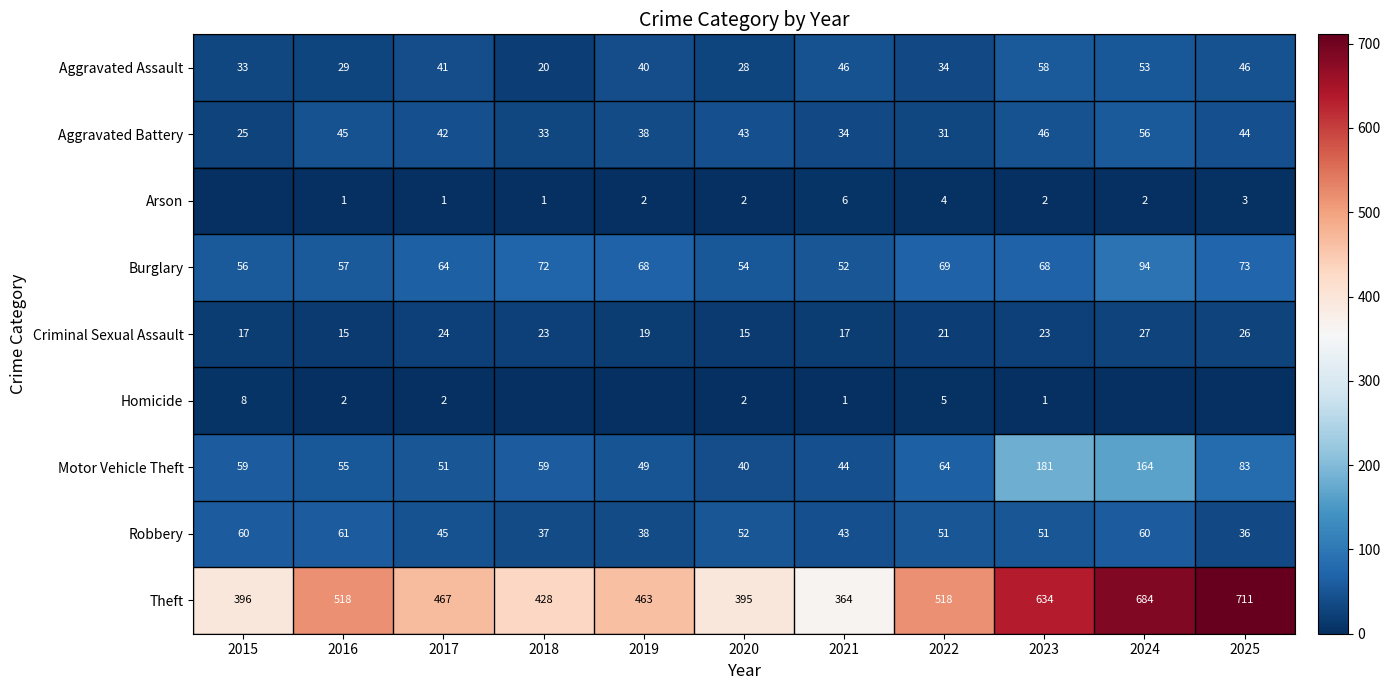

What is the difference between the highest and lowest values at 2018?

428